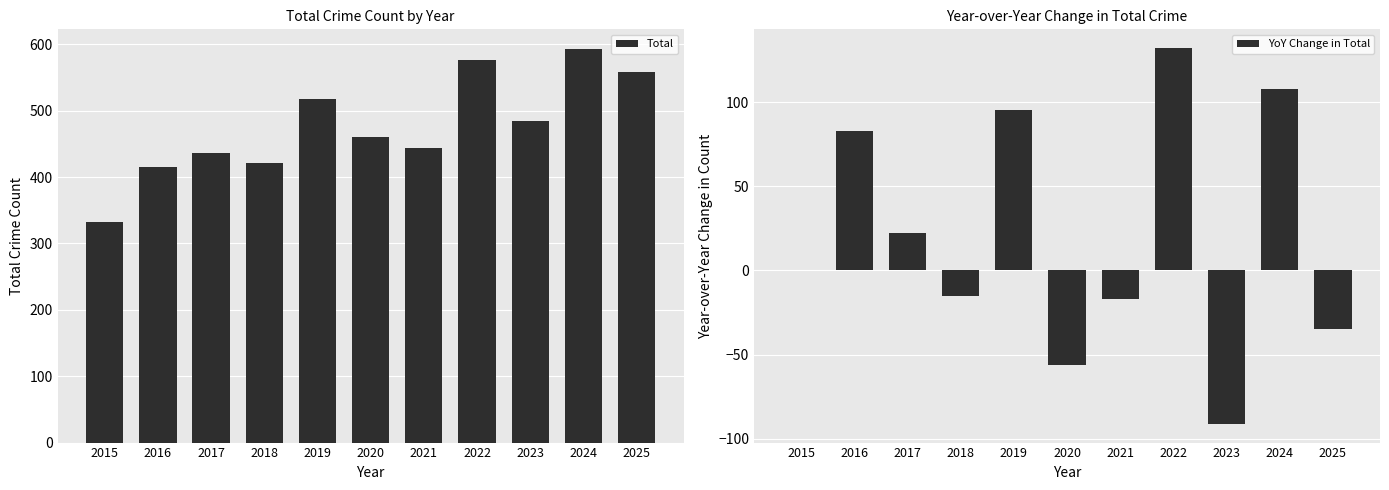

At which category does the chart reach its minimum across all series?

2023